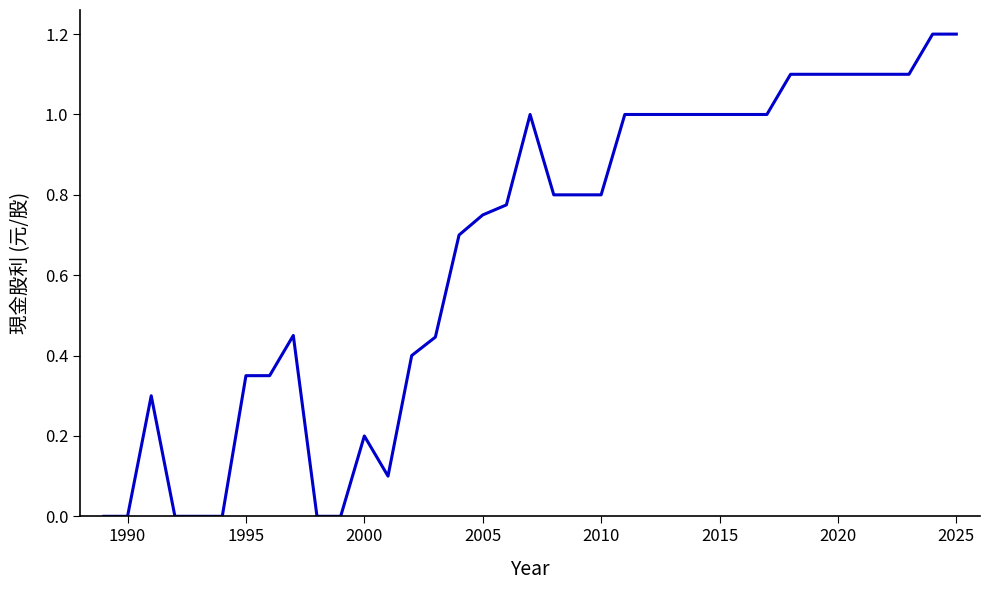

What is the maximum value shown in the chart?

1.2